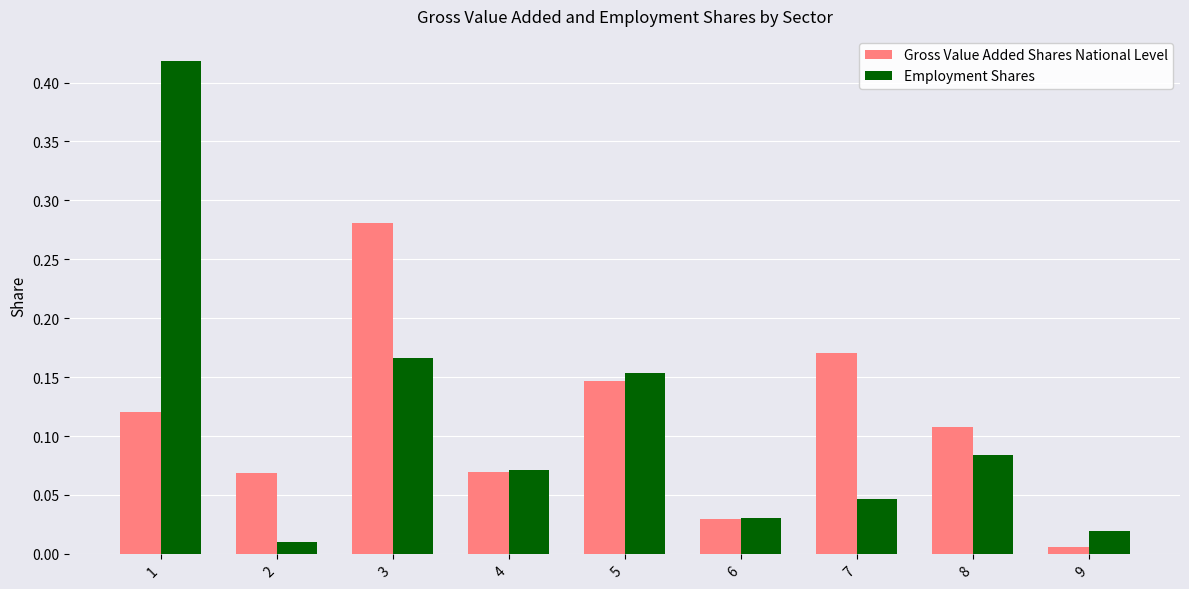

True or false: Gross Value Added Shares National Level has a value of 0.0 at 4.

False